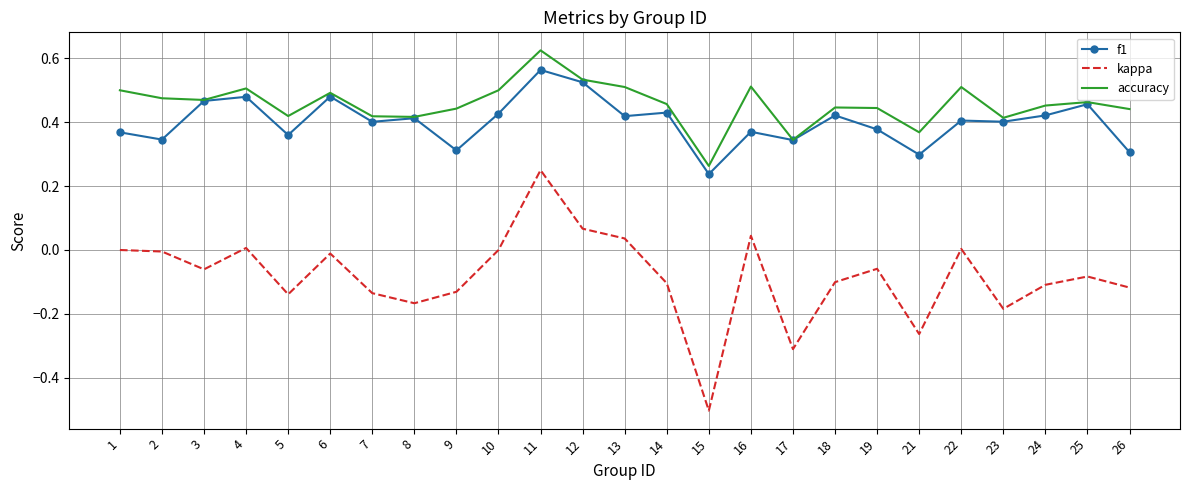

True or false: accuracy and kappa cross at least once.

False